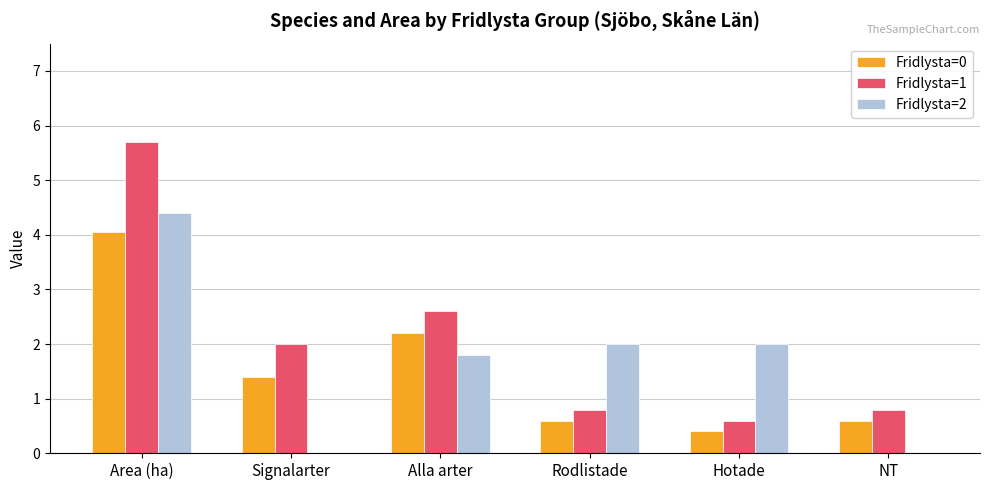

The Fridlysta=0 series shows 4.0 at Area (ha). True or false?

True